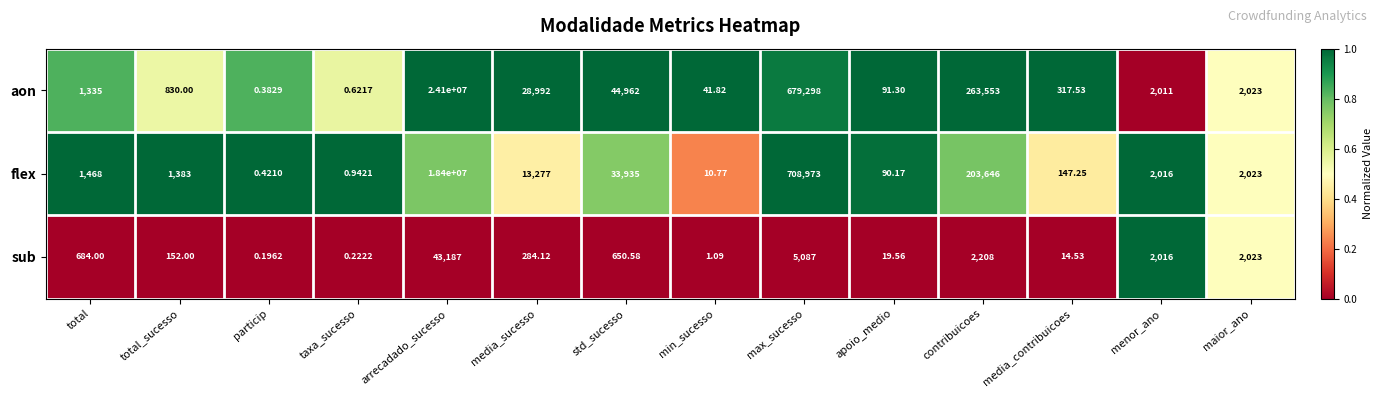

Rank the series by their maximum value, from highest to lowest.

aon, flex, sub